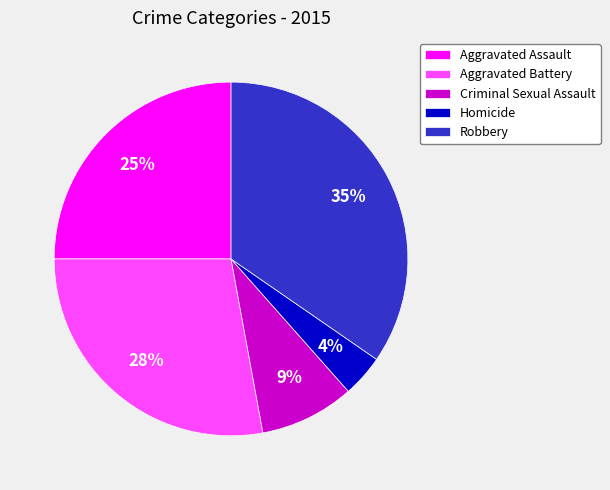

Rank the categories by value from highest to lowest.

Robbery, Aggravated Battery, Aggravated Assault, Criminal Sexual Assault, Homicide